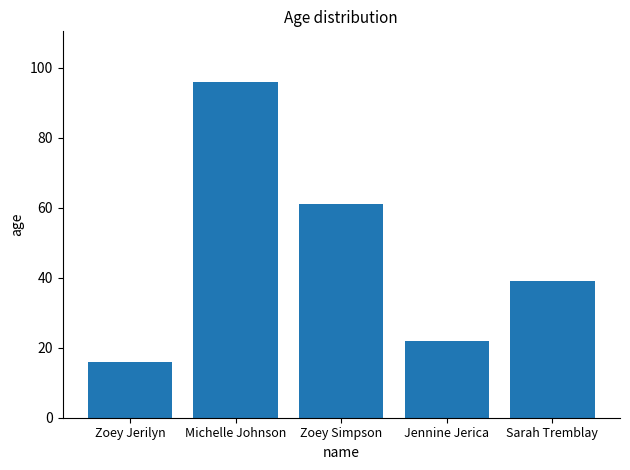

What is the smallest value displayed?

16